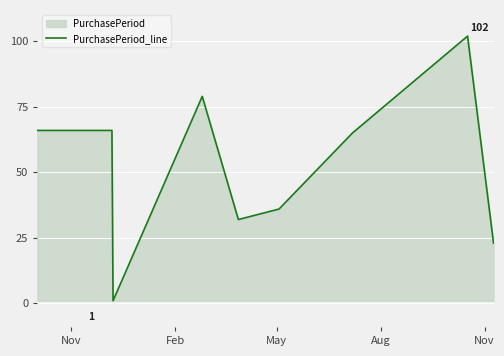

What is the maximum value shown in the chart?

102